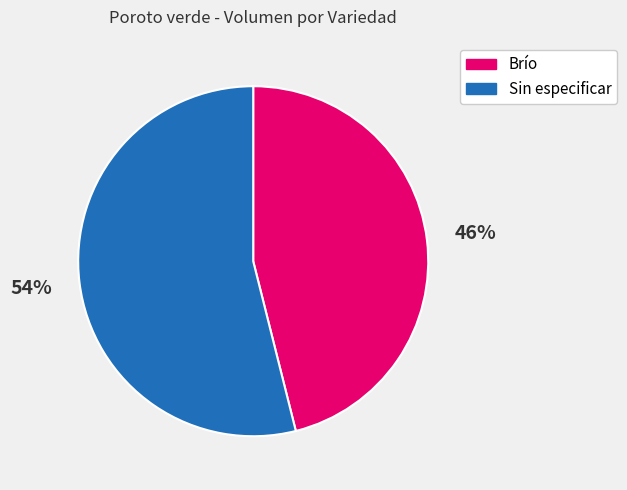

True or false: Brío accounts for 38% of the total.

False